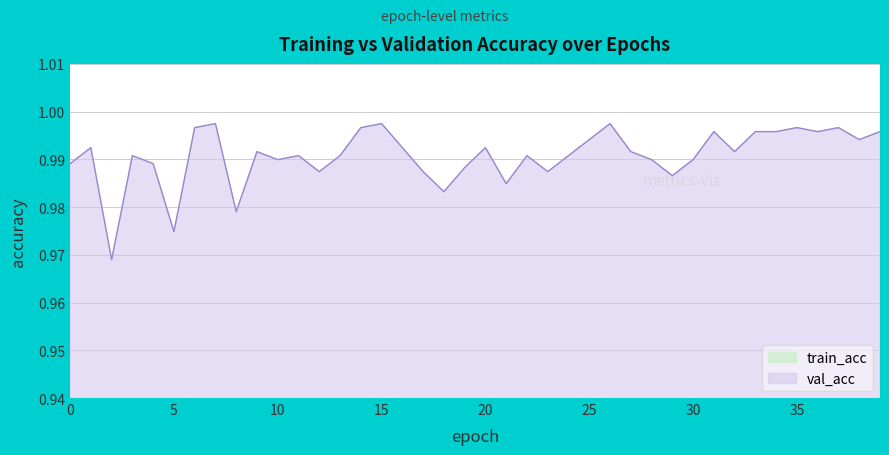

What is the sum of all val_acc values?

39.6